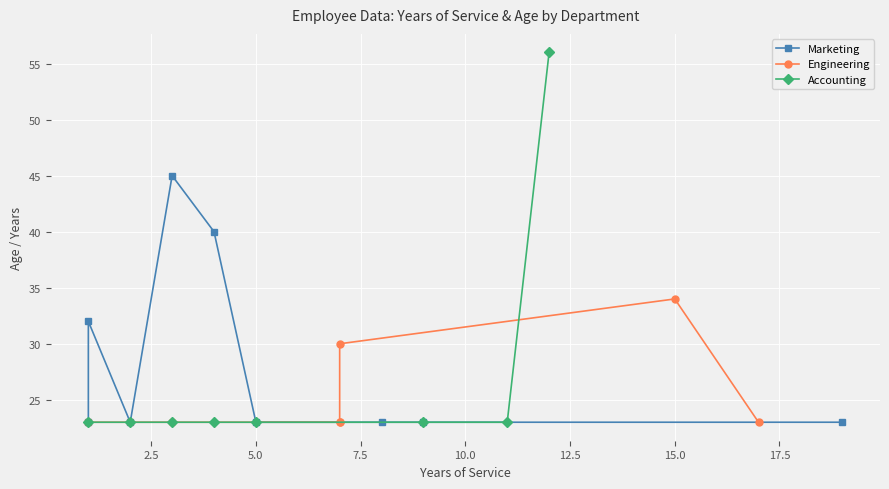

True or false: YearsOfService_vals and Age intersect in this chart.

False